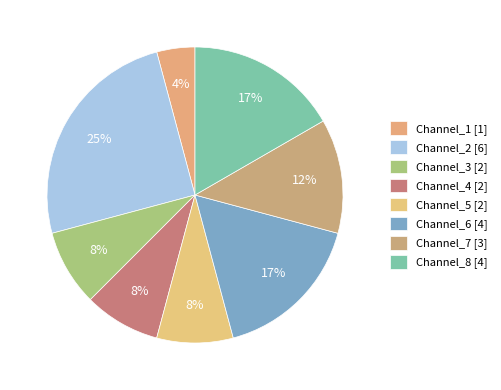

What percentage is the Channel_6 slice, to the nearest percent?

17%